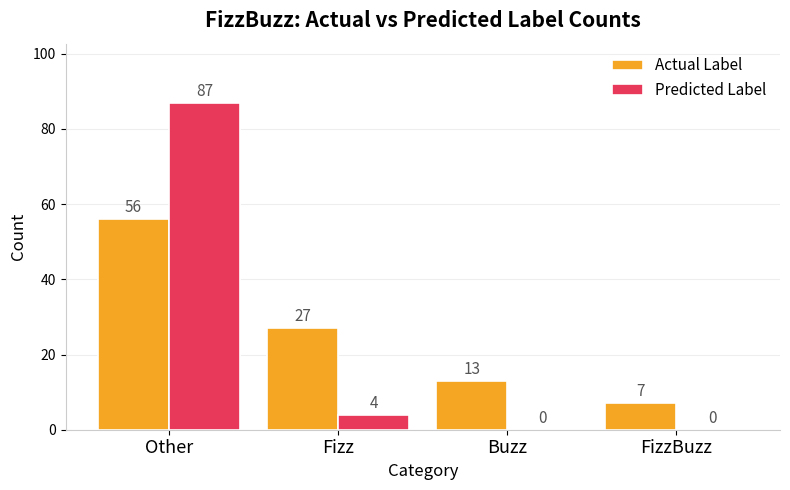

What is the highest value of the Predicted Label series?

87